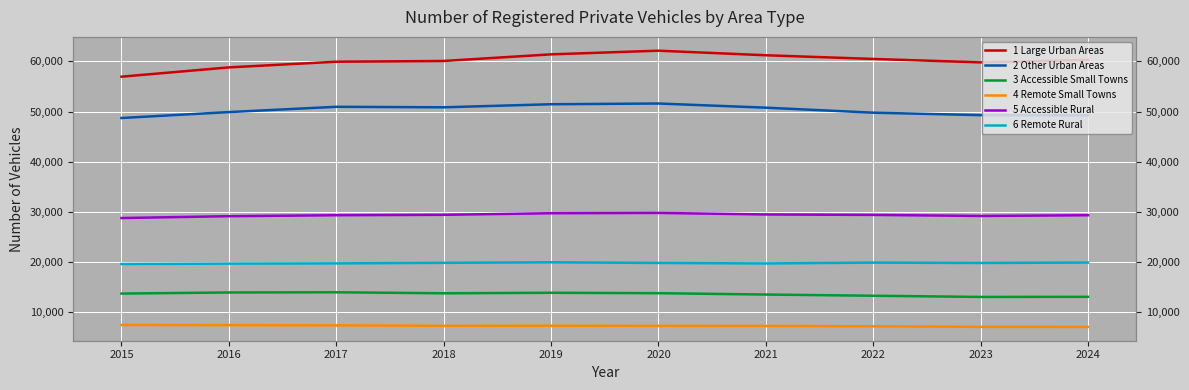

How many interior local peaks does the 1 Large Urban Areas series have?

1